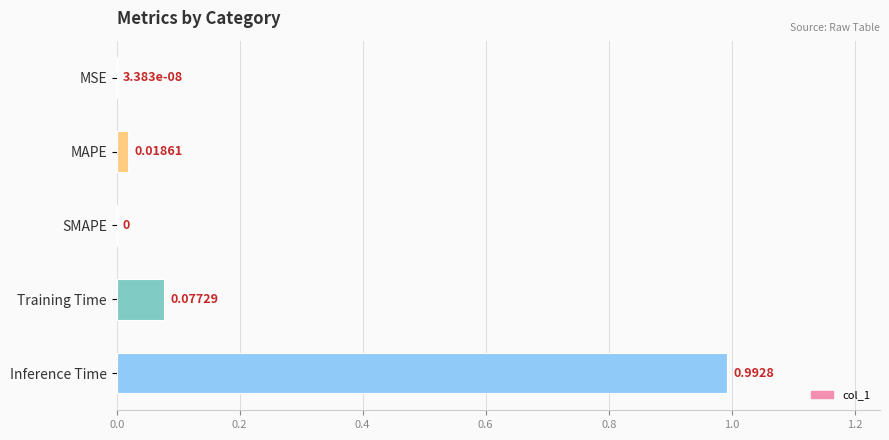

How many values are above zero?

4